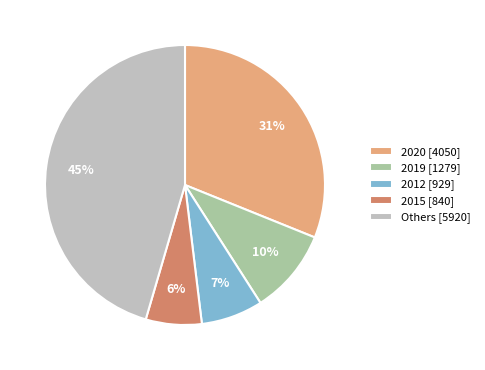

Count the number of slices in the pie.

5